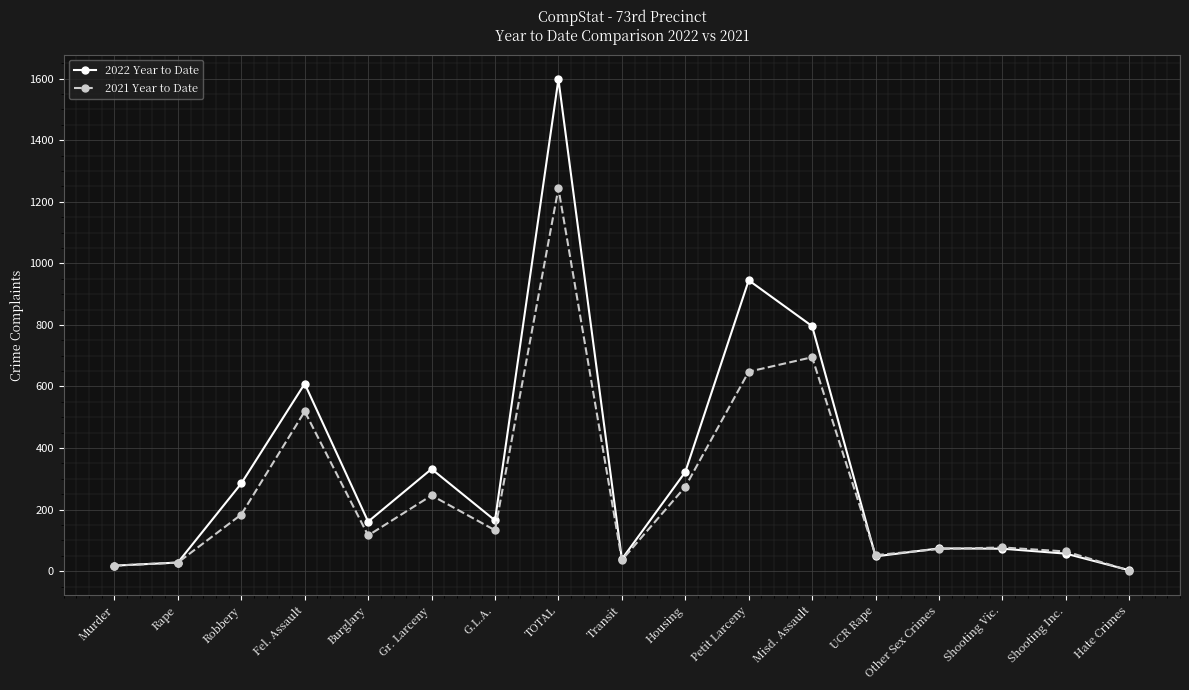

How many lines are shown in the chart?

2